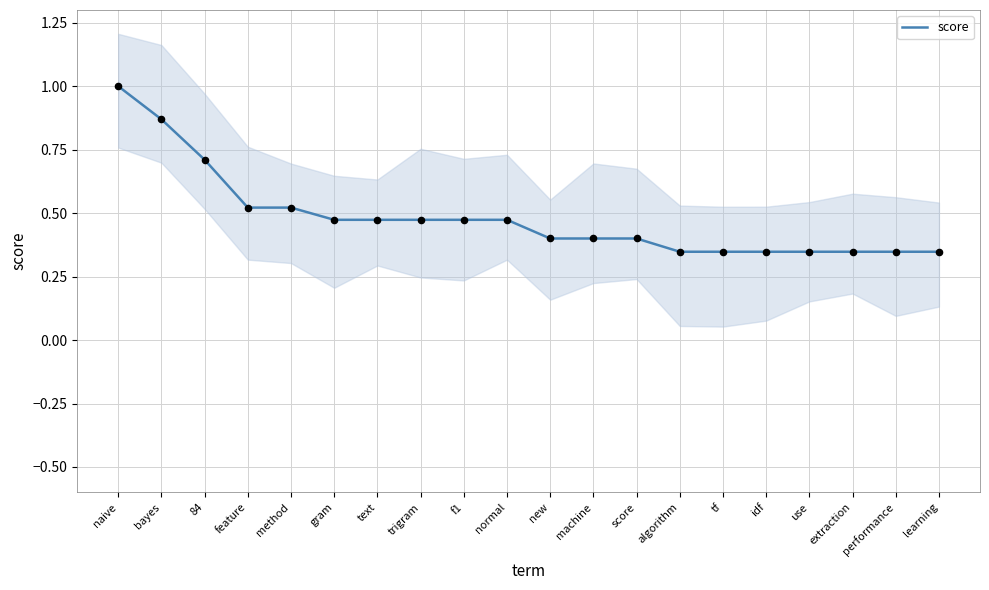

Between bayes and method, which is larger?

bayes